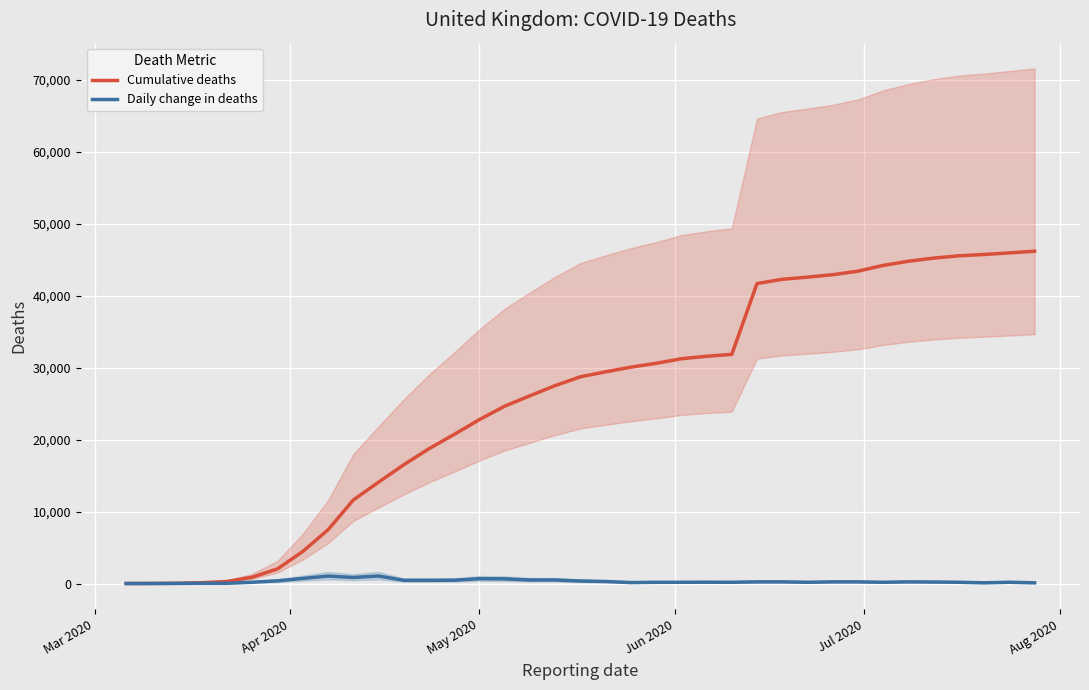

In Daily change in deaths, how many points are higher than both neighbors (excluding endpoints)?

6